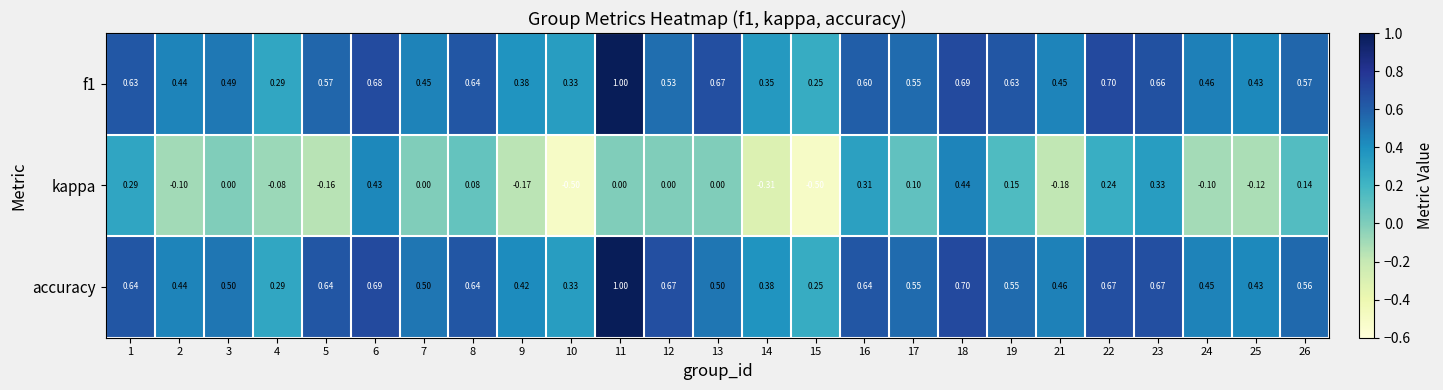

Between 1 and 2, which series saw the biggest shift?

kappa